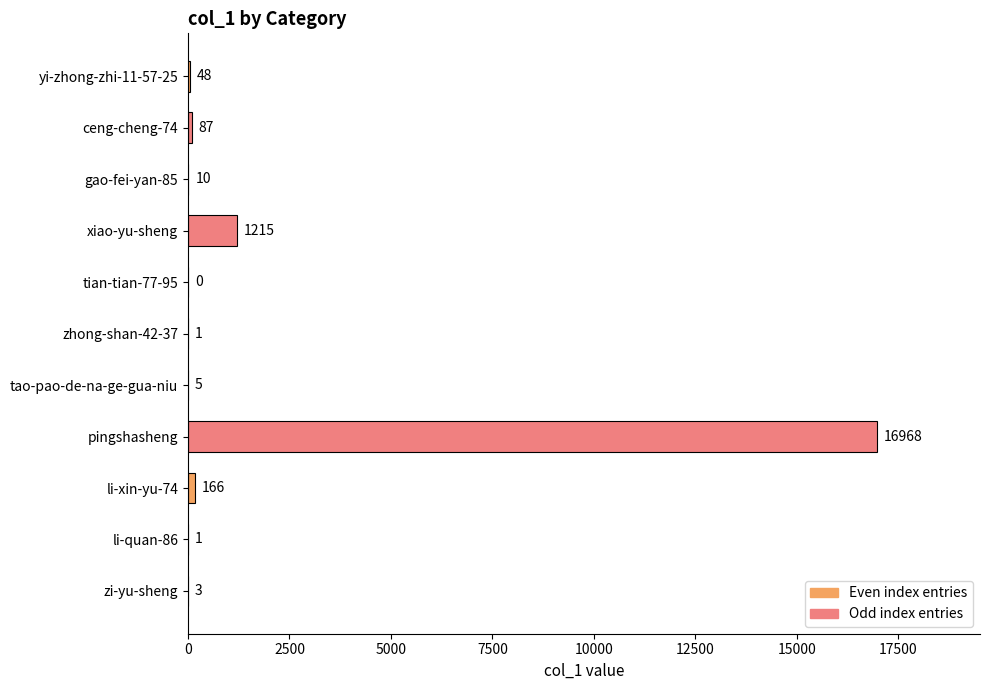

Where is the data nearest to the value 8484?

xiao-yu-sheng